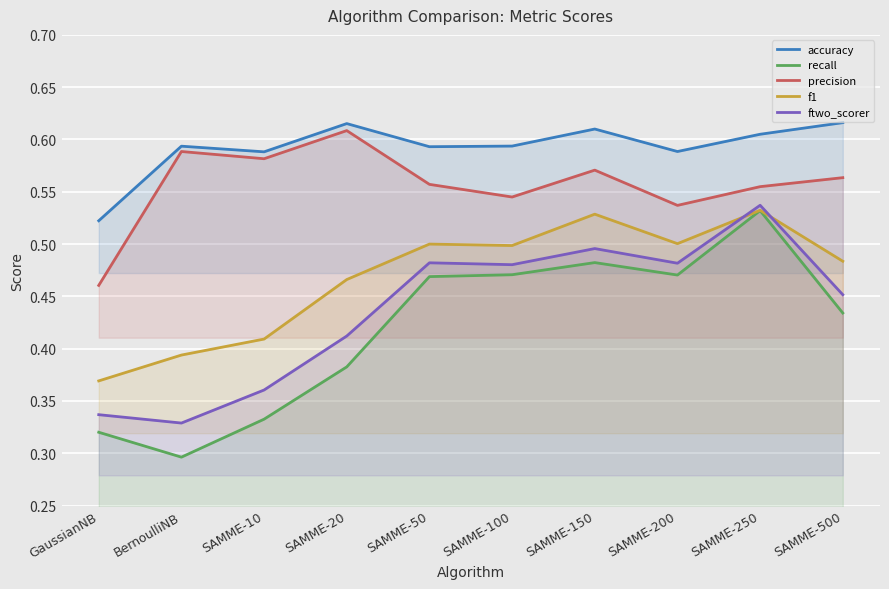

Which series has the largest total across all categories?

accuracy